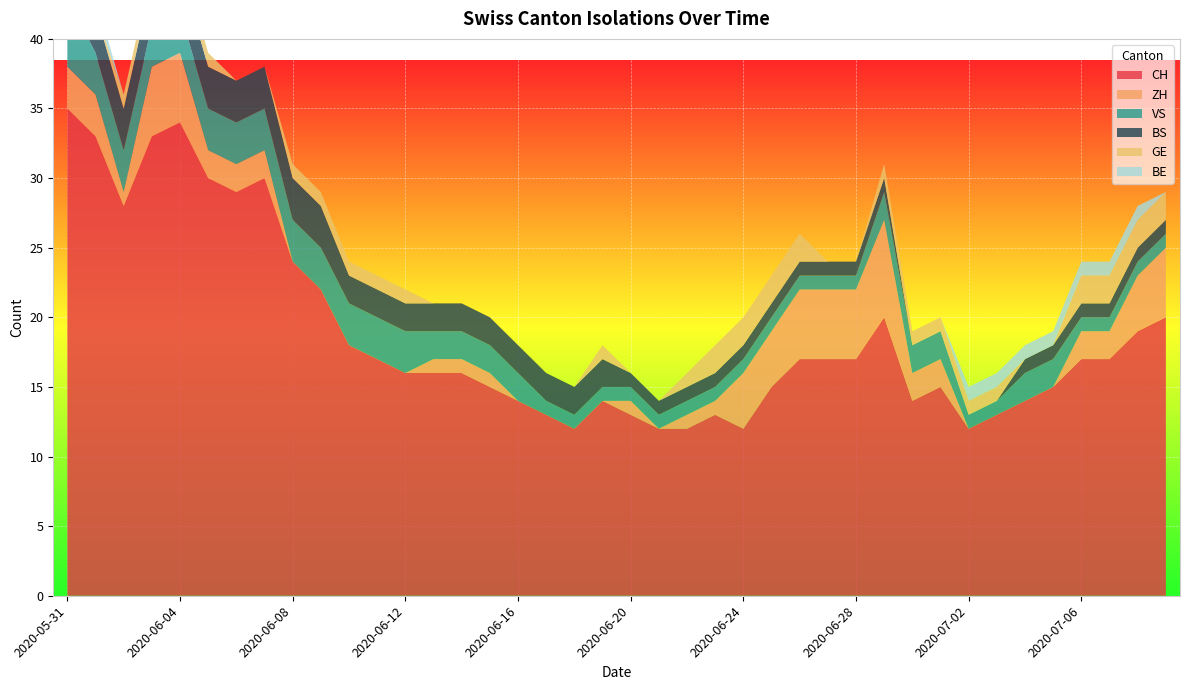

Reading left to right, extract all data points from this chart.

CH: 2020-05-31=35	2020-06-01=33	2020-06-02=28	2020-06-03=33	2020-06-04=34	2020-06-05=30	2020-06-06=29	2020-06-07=30	2020-06-08=24	2020-06-09=22	2020-06-10=18	2020-06-11=17	2020-06-12=16	2020-06-13=16	2020-06-14=16	2020-06-15=15	2020-06-16=14	2020-06-17=13	2020-06-18=12	2020-06-19=14	2020-06-20=13	2020-06-21=12	2020-06-22=12	2020-06-23=13	2020-06-24=12	2020-06-25=15	2020-06-26=17	2020-06-27=17	2020-06-28=17	2020-06-29=20	2020-06-30=14	2020-07-01=15	2020-07-02=12	2020-07-03=13	2020-07-04=14	2020-07-05=15	2020-07-06=17	2020-07-07=17	2020-07-08=19	2020-07-09=20
ZH: 2020-05-31=3	2020-06-01=3	2020-06-02=1	2020-06-03=5	2020-06-04=5	2020-06-05=2	2020-06-06=2	2020-06-07=2	2020-06-08=0	2020-06-09=0	2020-06-10=0	2020-06-11=0	2020-06-12=0	2020-06-13=1	2020-06-14=1	2020-06-15=1	2020-06-16=0	2020-06-17=0	2020-06-18=0	2020-06-19=0	2020-06-20=1	2020-06-21=0	2020-06-22=1	2020-06-23=1	2020-06-24=4	2020-06-25=4	2020-06-26=5	2020-06-27=5	2020-06-28=5	2020-06-29=7	2020-06-30=2	2020-07-01=2	2020-07-02=0	2020-07-03=0	2020-07-04=0	2020-07-05=0	2020-07-06=2	2020-07-07=2	2020-07-08=4	2020-07-09=5
VS: 2020-05-31=5	2020-06-01=3	2020-06-02=3	2020-06-03=3	2020-06-04=3	2020-06-05=3	2020-06-06=3	2020-06-07=3	2020-06-08=3	2020-06-09=3	2020-06-10=3	2020-06-11=3	2020-06-12=3	2020-06-13=2	2020-06-14=2	2020-06-15=2	2020-06-16=2	2020-06-17=1	2020-06-18=1	2020-06-19=1	2020-06-20=1	2020-06-21=1	2020-06-22=1	2020-06-23=1	2020-06-24=1	2020-06-25=1	2020-06-26=1	2020-06-27=1	2020-06-28=1	2020-06-29=2	2020-06-30=2	2020-07-01=2	2020-07-02=1	2020-07-03=1	2020-07-04=2	2020-07-05=2	2020-07-06=1	2020-07-07=1	2020-07-08=1	2020-07-09=1
BS: 2020-05-31=3	2020-06-01=3	2020-06-02=3	2020-06-03=3	2020-06-04=3	2020-06-05=3	2020-06-06=3	2020-06-07=3	2020-06-08=3	2020-06-09=3	2020-06-10=2	2020-06-11=2	2020-06-12=2	2020-06-13=2	2020-06-14=2	2020-06-15=2	2020-06-16=2	2020-06-17=2	2020-06-18=2	2020-06-19=2	2020-06-20=1	2020-06-21=1	2020-06-22=1	2020-06-23=1	2020-06-24=1	2020-06-25=1	2020-06-26=1	2020-06-27=1	2020-06-28=1	2020-06-29=1	2020-06-30=0	2020-07-01=0	2020-07-02=0	2020-07-03=0	2020-07-04=1	2020-07-05=1	2020-07-06=1	2020-07-07=1	2020-07-08=1	2020-07-09=1
GE: 2020-05-31=0	2020-06-01=0	2020-06-02=1	2020-06-03=1	2020-06-04=1	2020-06-05=1	2020-06-06=0	2020-06-07=0	2020-06-08=1	2020-06-09=1	2020-06-10=1	2020-06-11=1	2020-06-12=1	2020-06-13=0	2020-06-14=0	2020-06-15=0	2020-06-16=0	2020-06-17=0	2020-06-18=0	2020-06-19=1	2020-06-20=0	2020-06-21=0	2020-06-22=1	2020-06-23=2	2020-06-24=2	2020-06-25=2	2020-06-26=2	2020-06-27=0	2020-06-28=0	2020-06-29=1	2020-06-30=1	2020-07-01=1	2020-07-02=1	2020-07-03=1	2020-07-04=0	2020-07-05=0	2020-07-06=2	2020-07-07=2	2020-07-08=2	2020-07-09=2
BE: 2020-05-31=1	2020-06-01=1	2020-06-02=0	2020-06-03=0	2020-06-04=0	2020-06-05=0	2020-06-06=0	2020-06-07=0	2020-06-08=0	2020-06-09=0	2020-06-10=0	2020-06-11=0	2020-06-12=0	2020-06-13=0	2020-06-14=0	2020-06-15=0	2020-06-16=0	2020-06-17=0	2020-06-18=0	2020-06-19=0	2020-06-20=0	2020-06-21=0	2020-06-22=0	2020-06-23=0	2020-06-24=0	2020-06-25=0	2020-06-26=0	2020-06-27=0	2020-06-28=0	2020-06-29=0	2020-06-30=0	2020-07-01=0	2020-07-02=1	2020-07-03=1	2020-07-04=1	2020-07-05=1	2020-07-06=1	2020-07-07=1	2020-07-08=1	2020-07-09=0